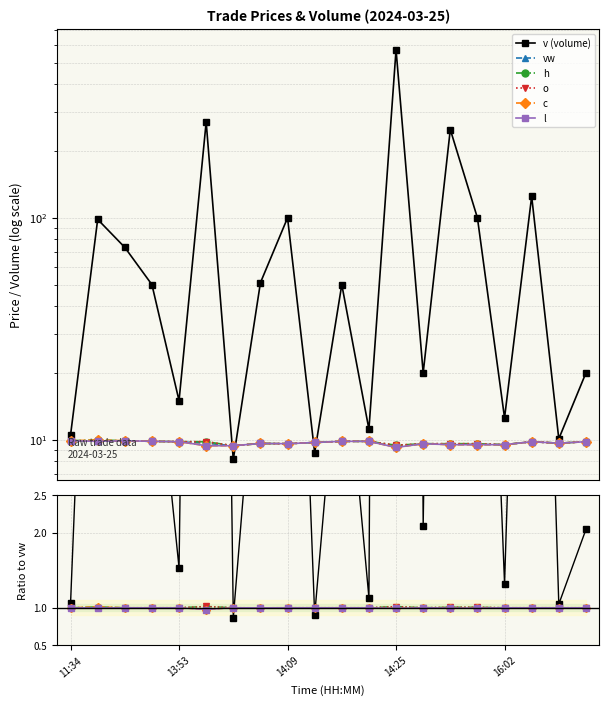

At which category does v reach its first local valley?

13:53